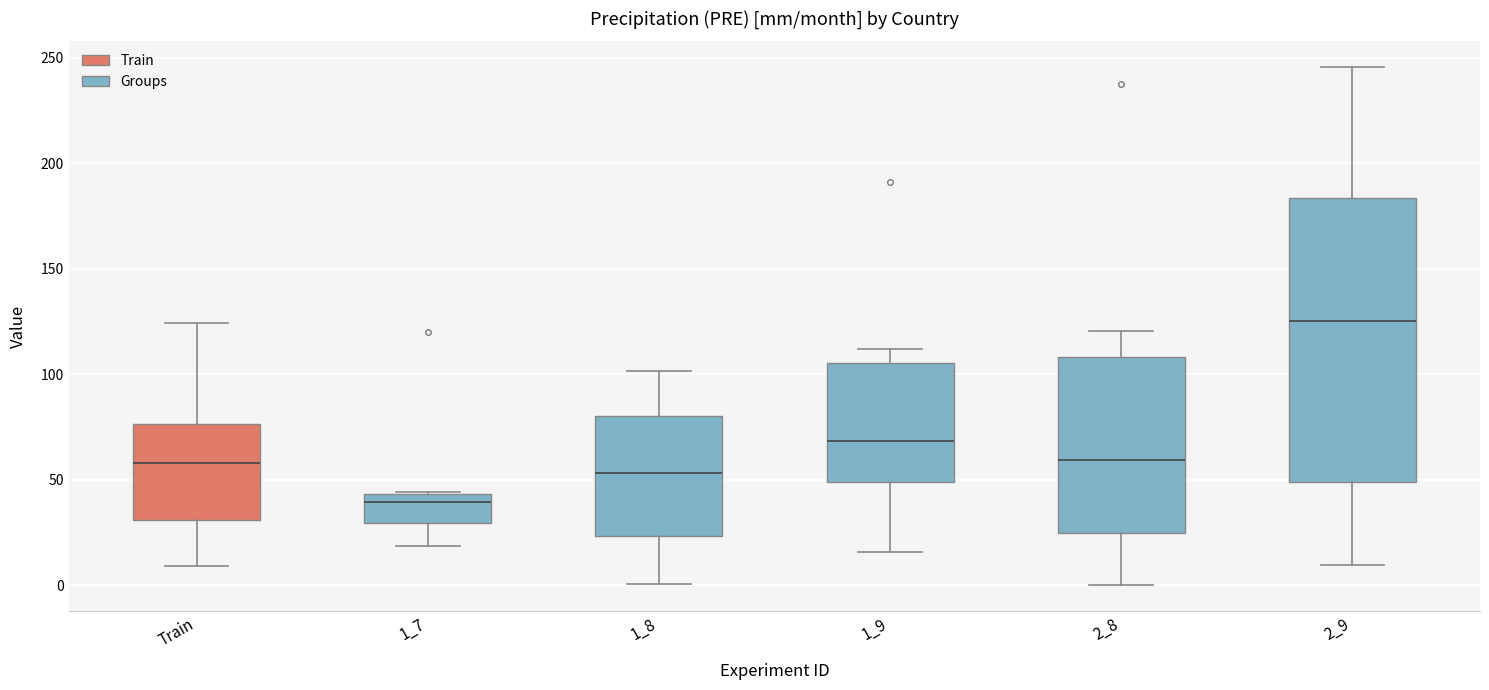

Where is the upper edge of the box for 1_8 on the y-axis? The values are not printed on the chart, so give them approximately, as read against the axis.

80